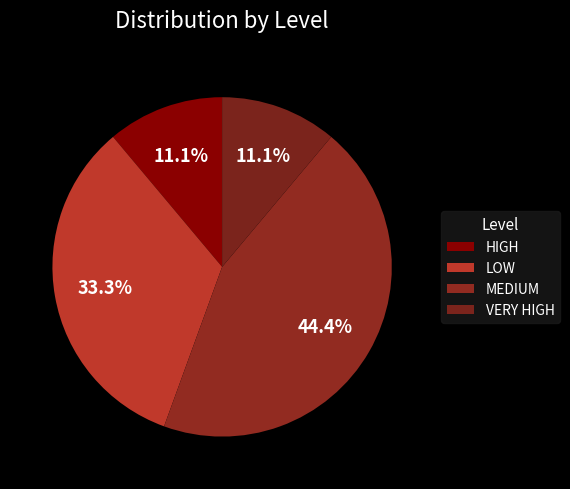

What percentage do LOW and VERY HIGH together represent?

44.4%